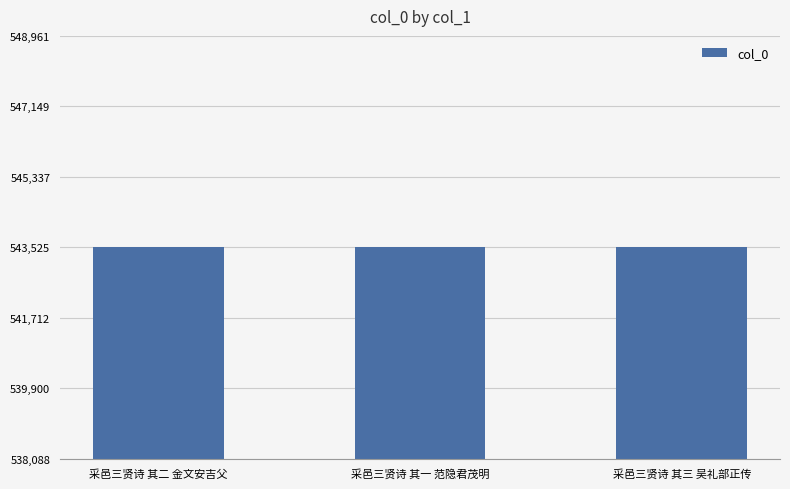

The value at 采邑三贤诗 其一 范隐君茂明 is 148105. True or false?

False